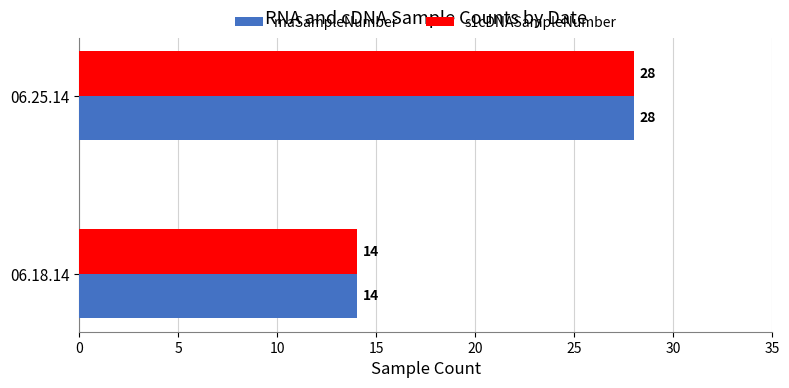

What is the lowest value of the rnaSampleNumber series?

14